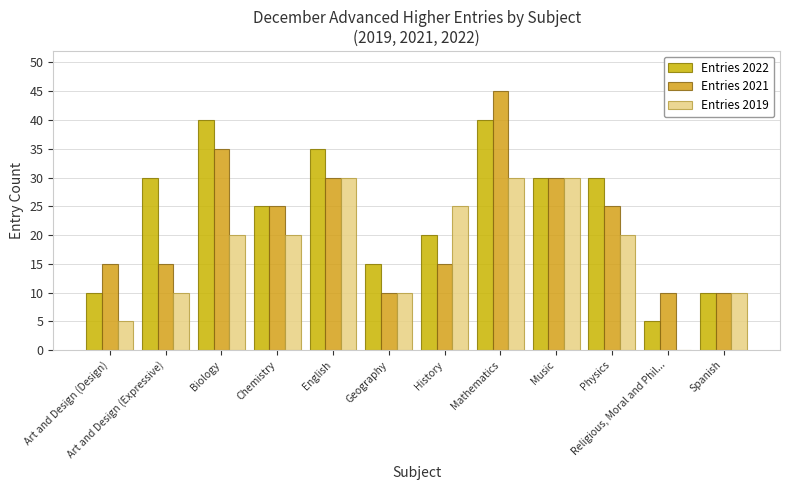

What is the label of the 7th bar from the right?

Geography